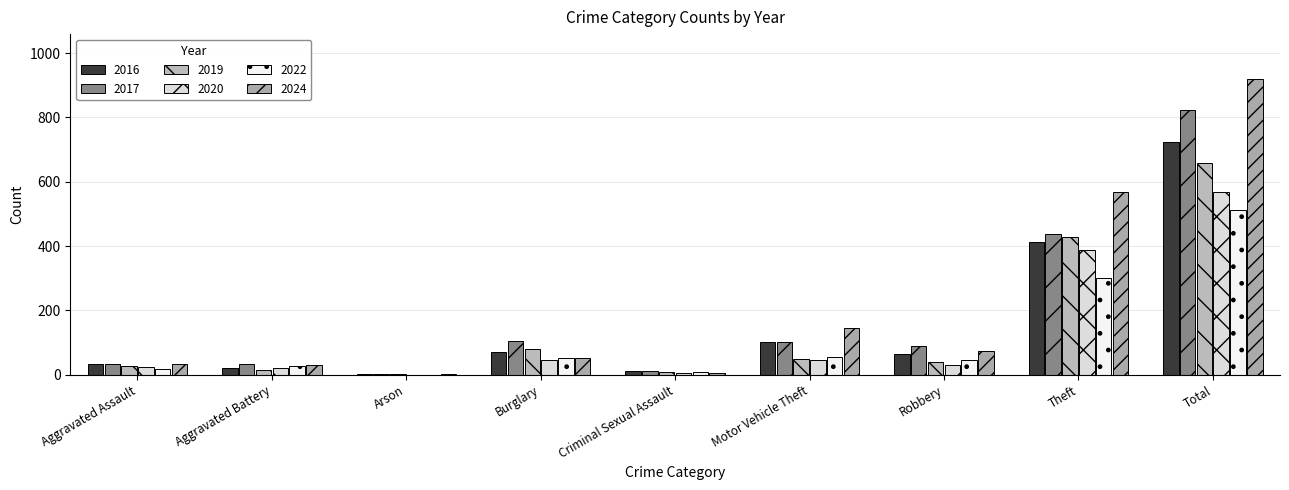

What is the average value of the 2022 series?

114